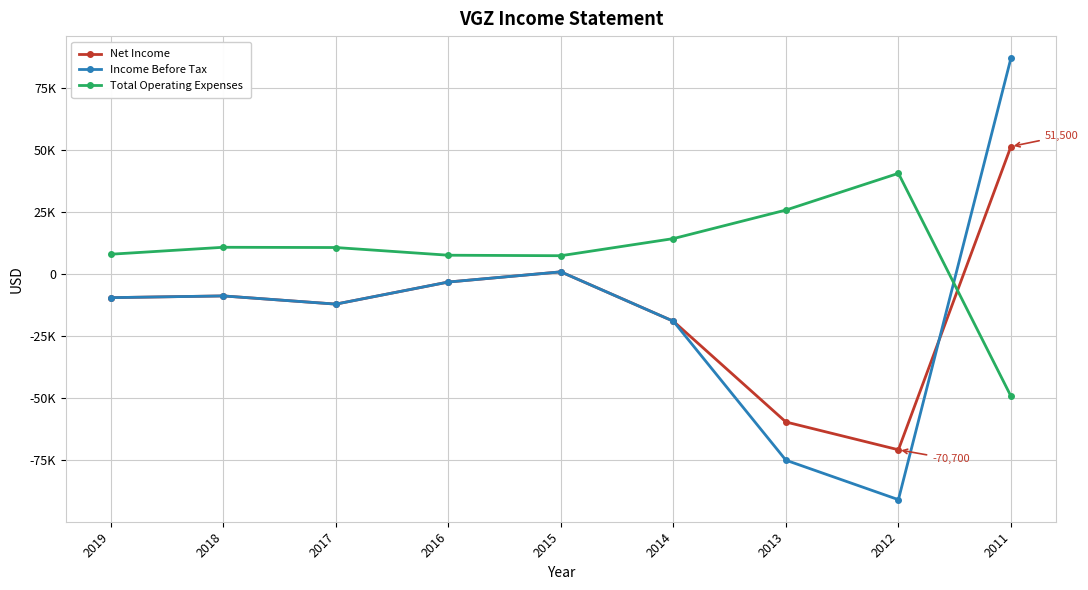

At which label does Total Operating Expenses reach its minimum?

2011